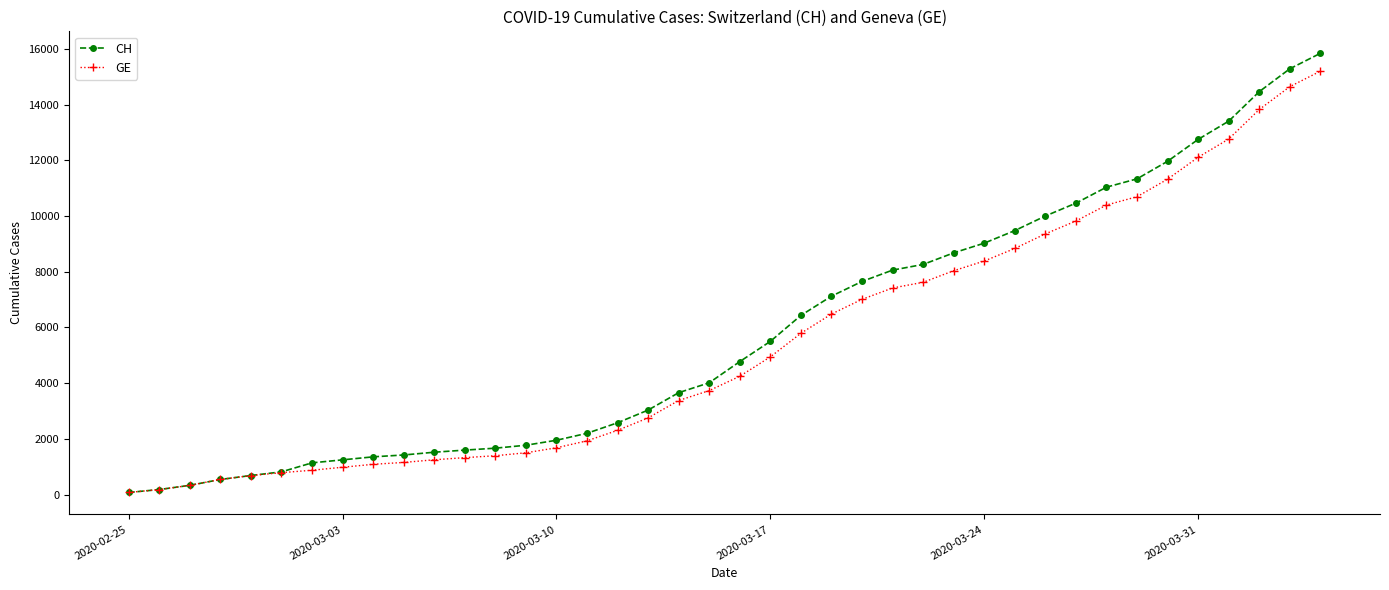

How many lines are shown in the chart?

2